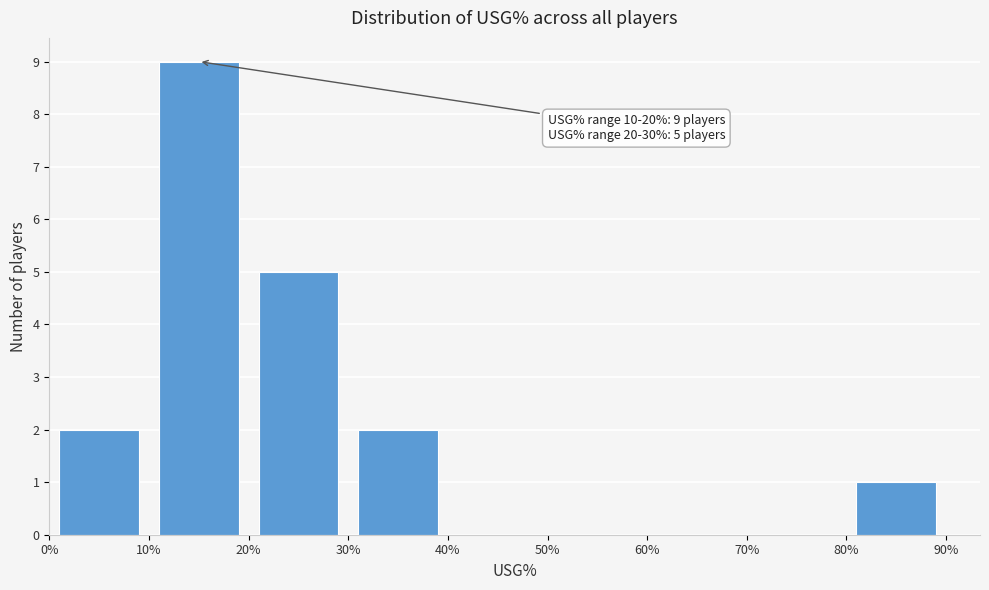

Which range on the x-axis has the tallest bar?

10% to 20%